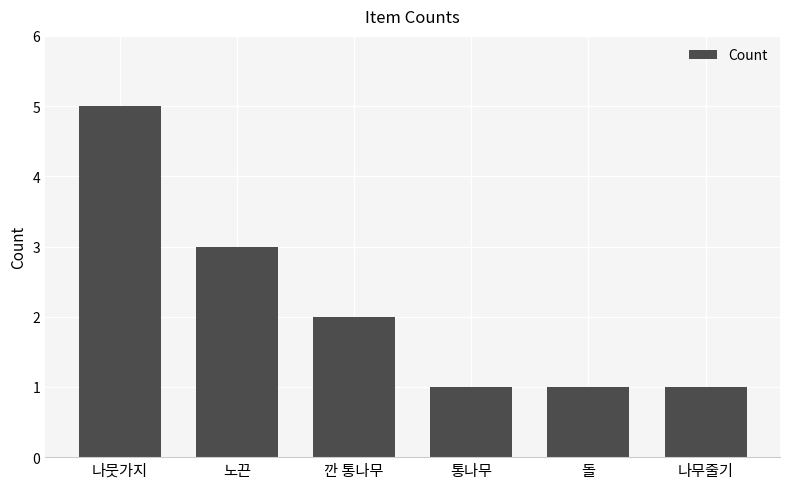

Count the number of data series in this chart.

1